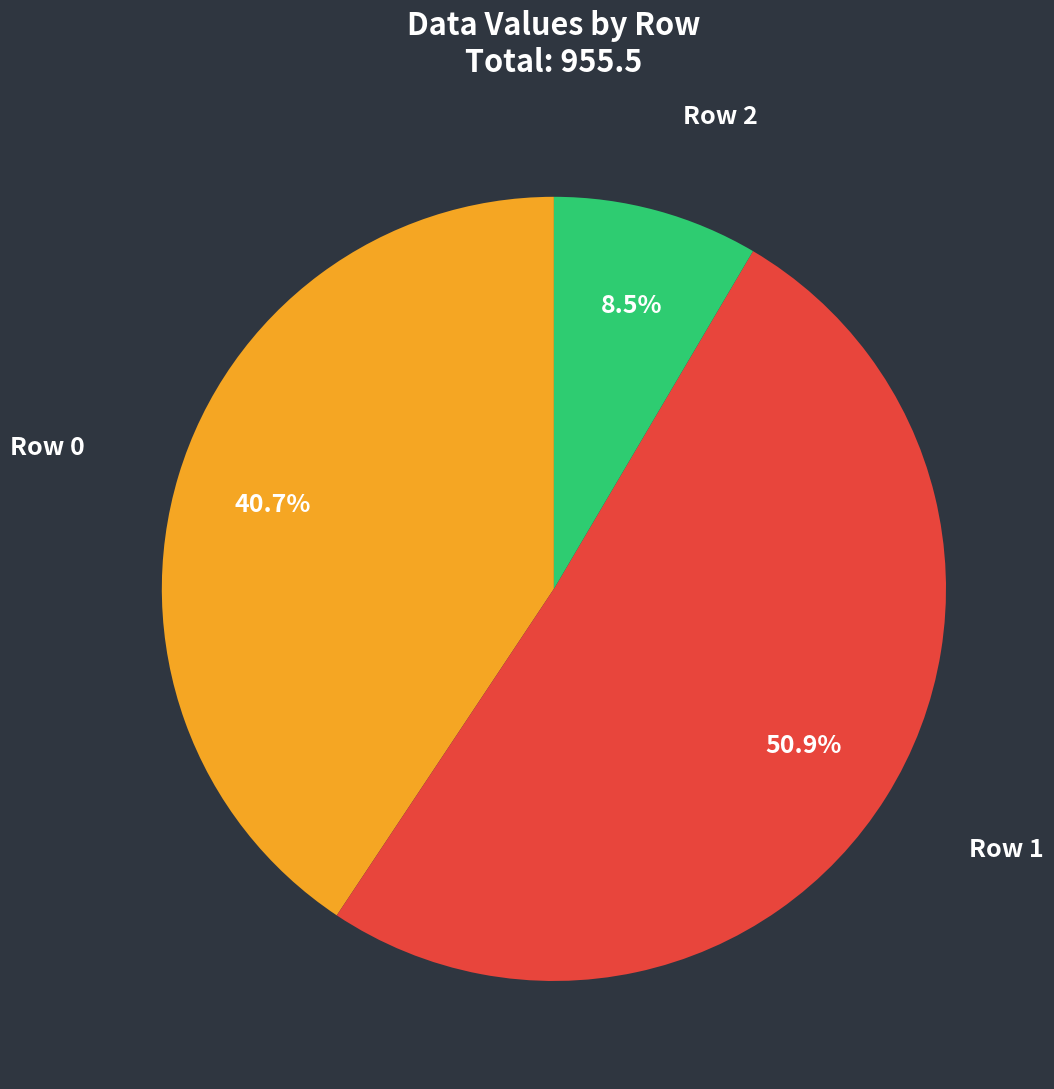

Is there any slice that represents more than half of the pie?

Yes